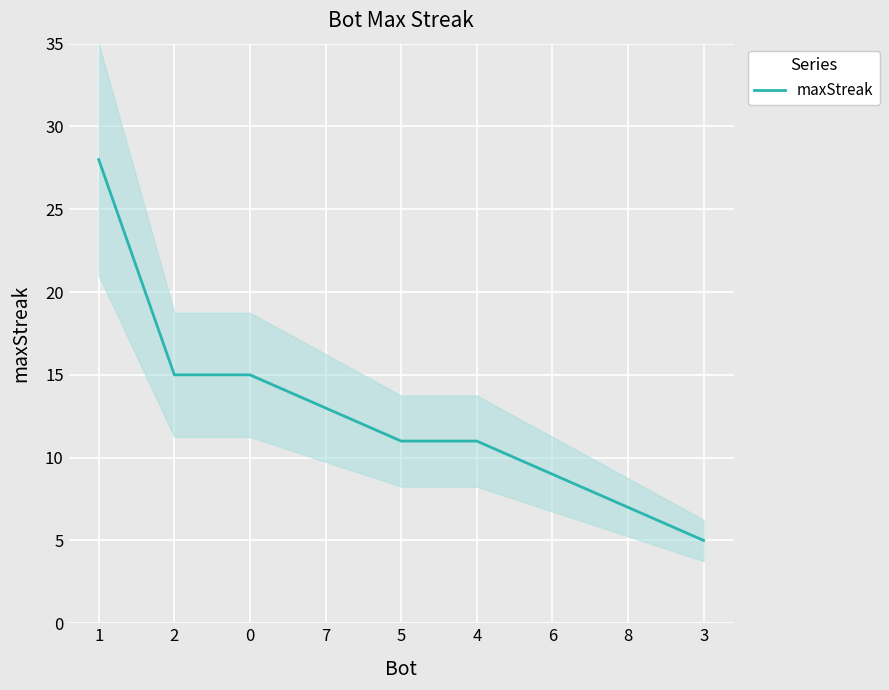

Which label corresponds to the largest value in the chart?

1